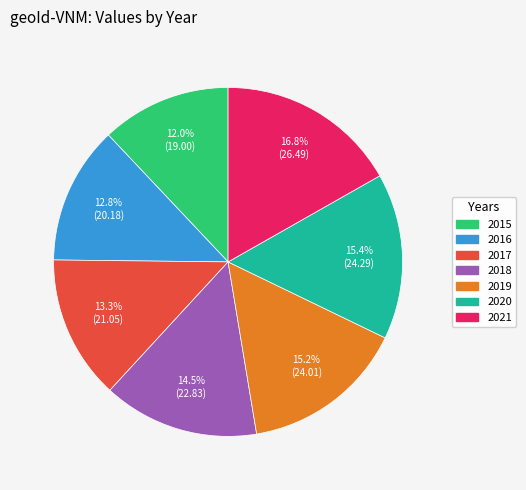

To the nearest percent, what percentage of the pie is 2016?

13%